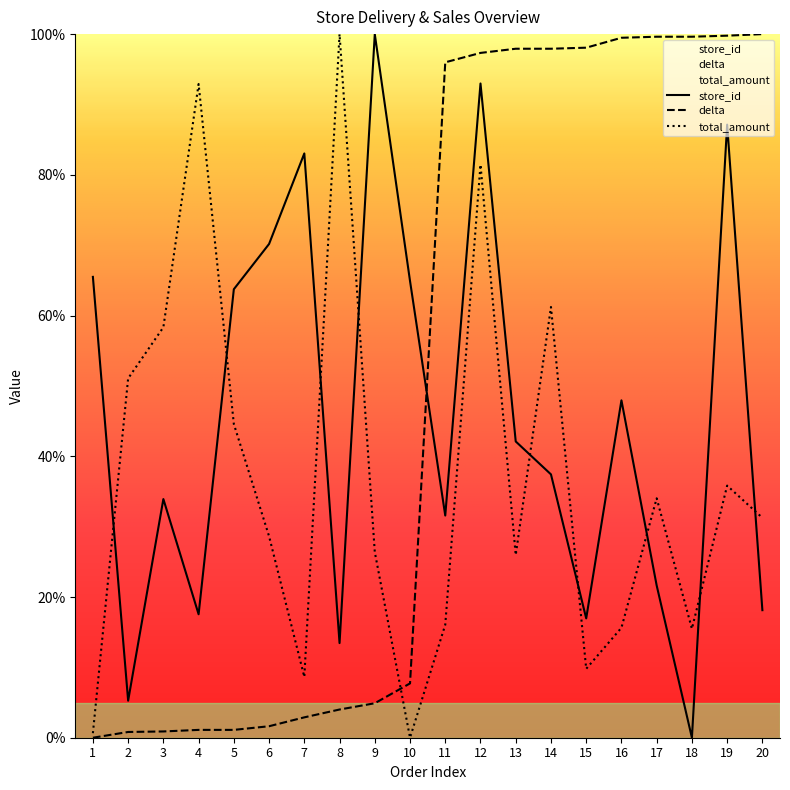

Does the chart display data point markers on the line(s)?

No